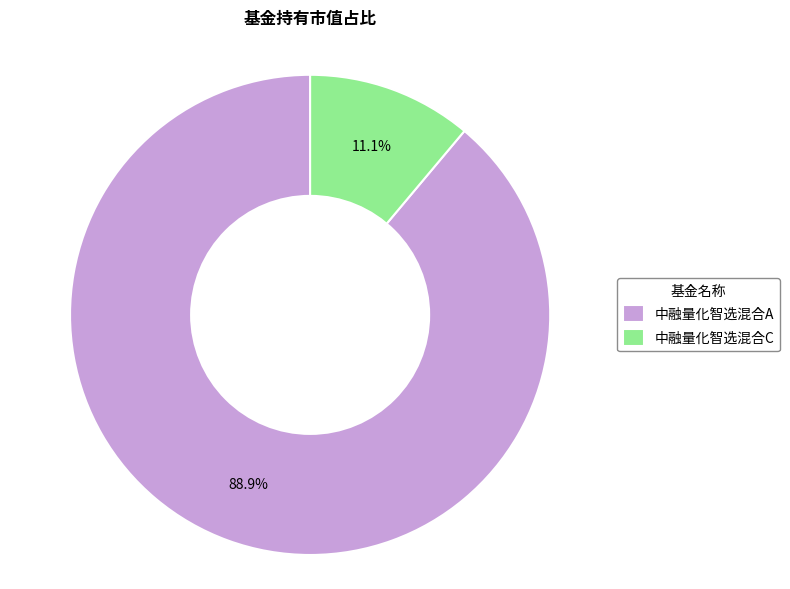

Which has a higher value, 中融量化智选混合A or 中融量化智选混合C?

中融量化智选混合A